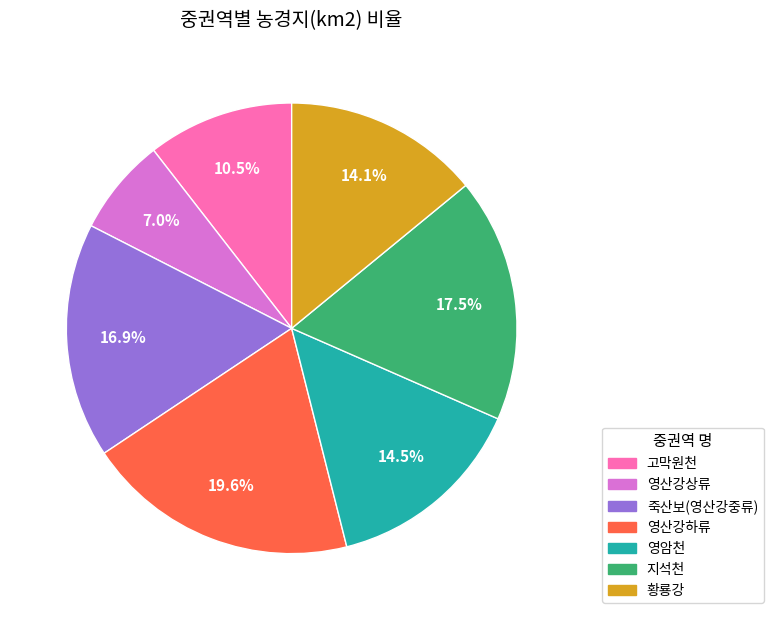

Is there a majority slice in this chart?

No